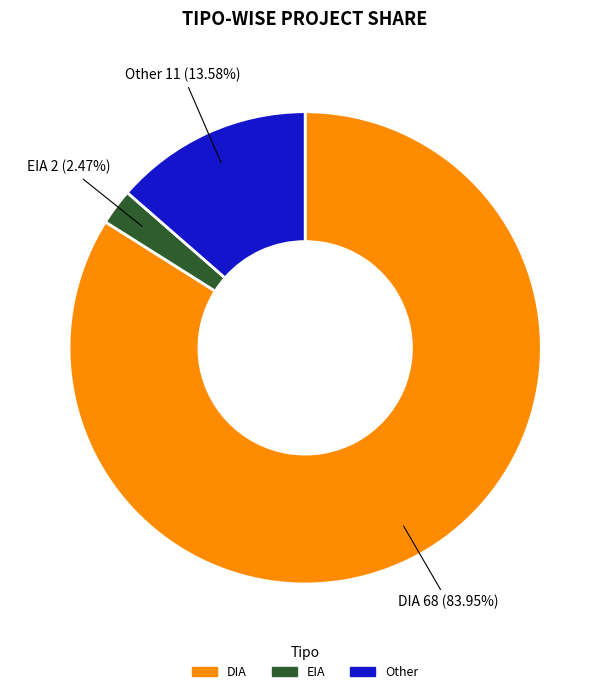

Rank the categories by value from lowest to highest.

EIA, Other, DIA